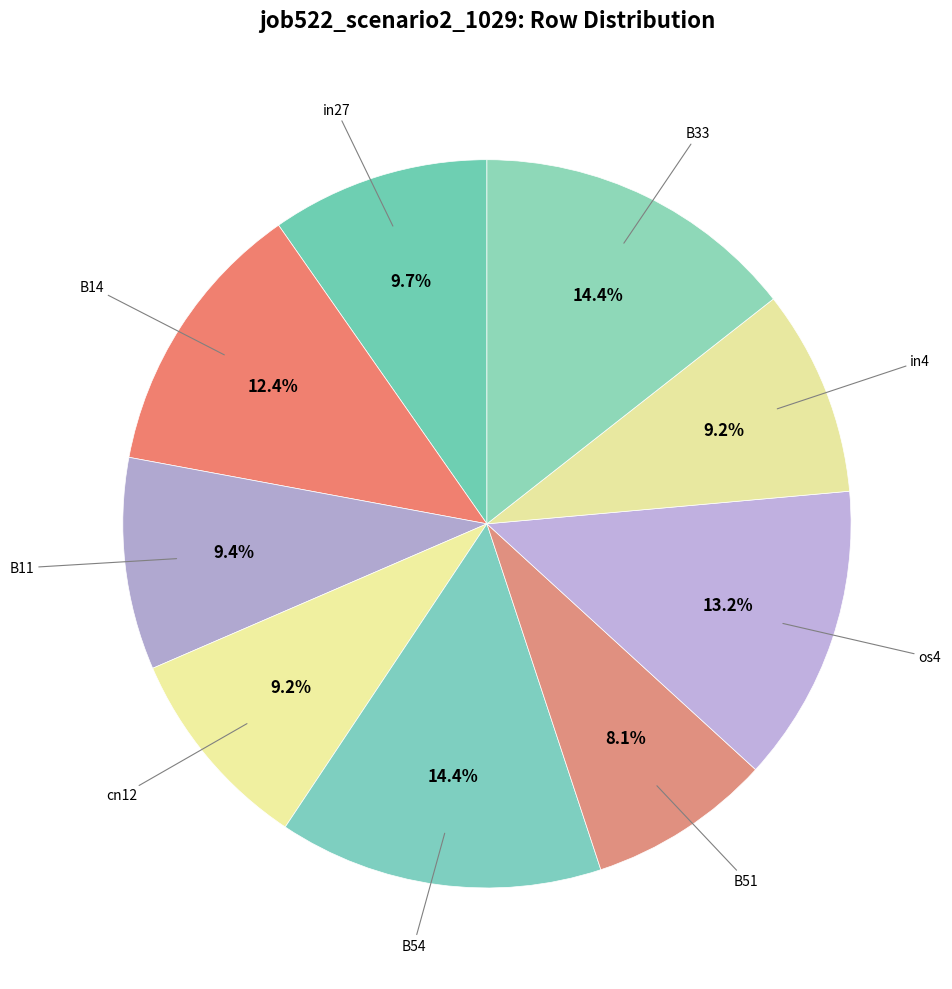

How many slices are in this pie chart?

9